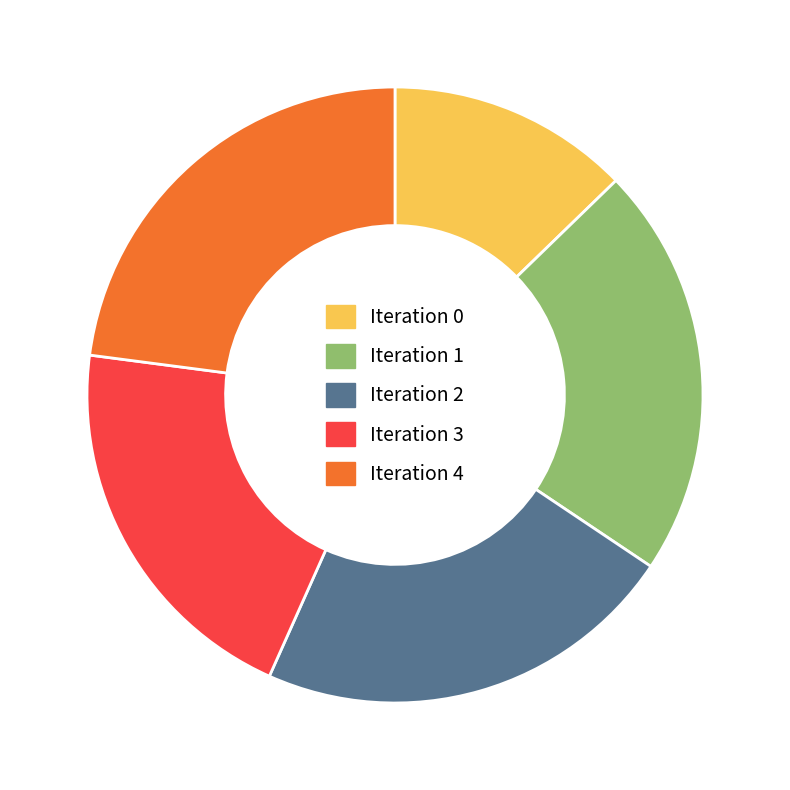

True or false: Iteration 3 accounts for 27% of the total.

False